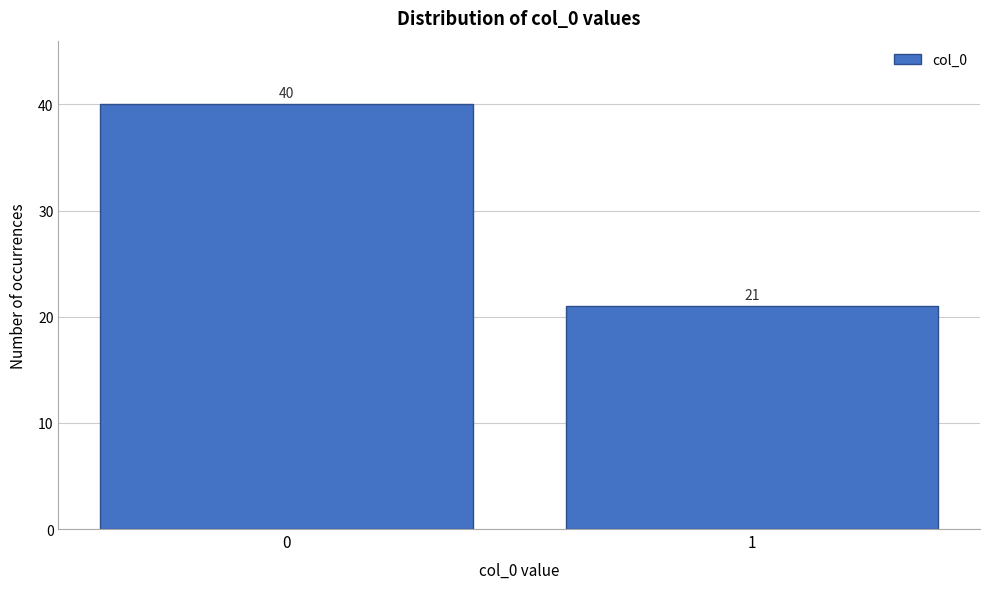

Reading left to right, extract all data points from this chart.

0=40	1=21